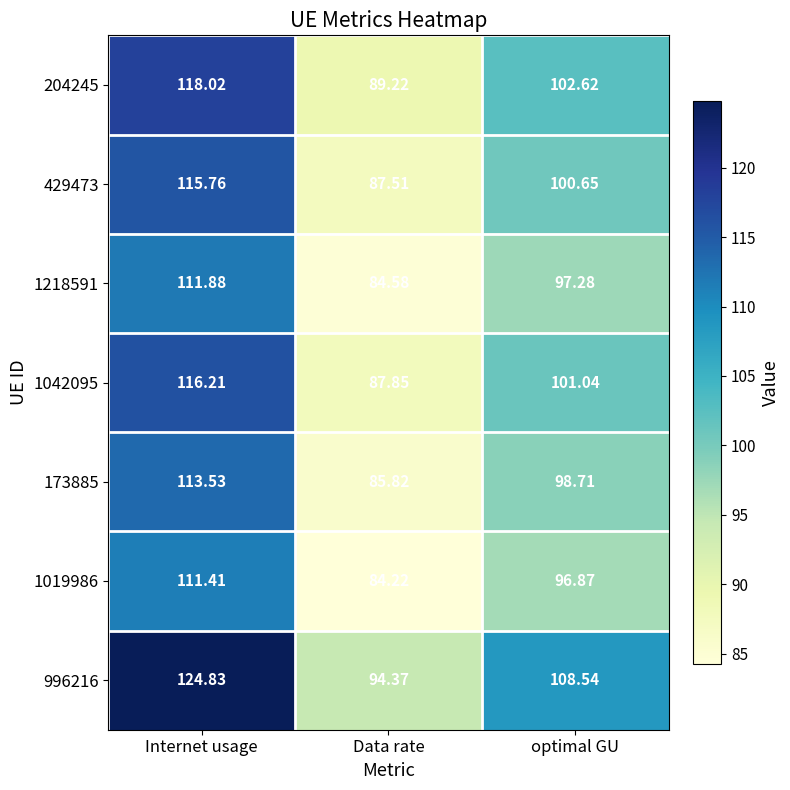

At which category is the sum across all series the highest?

Internet usage